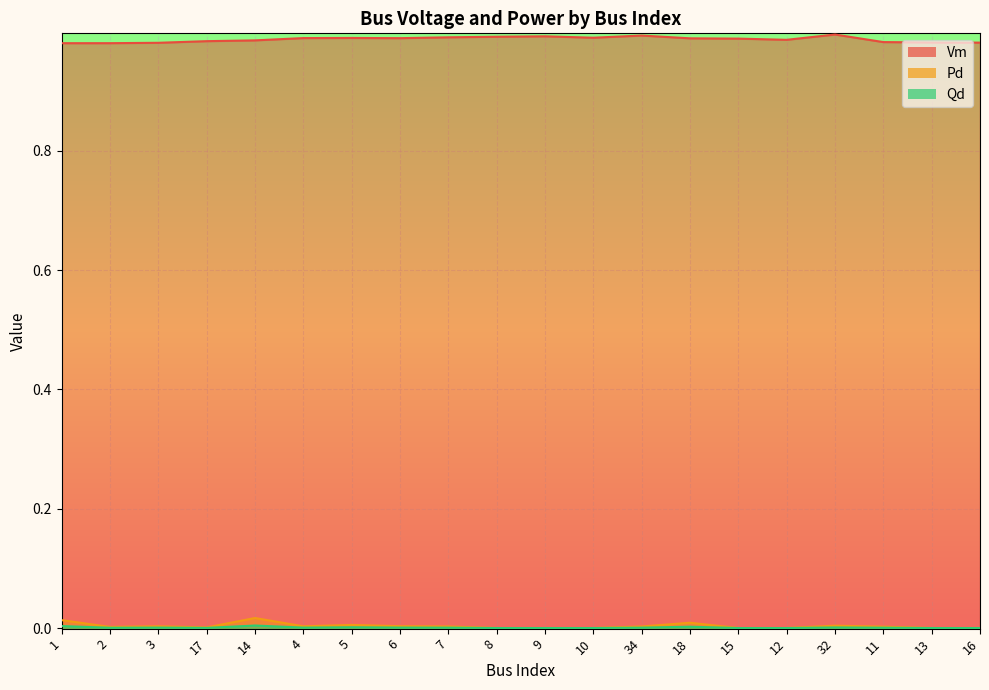

True or false: Vm and Pd intersect in this chart.

False